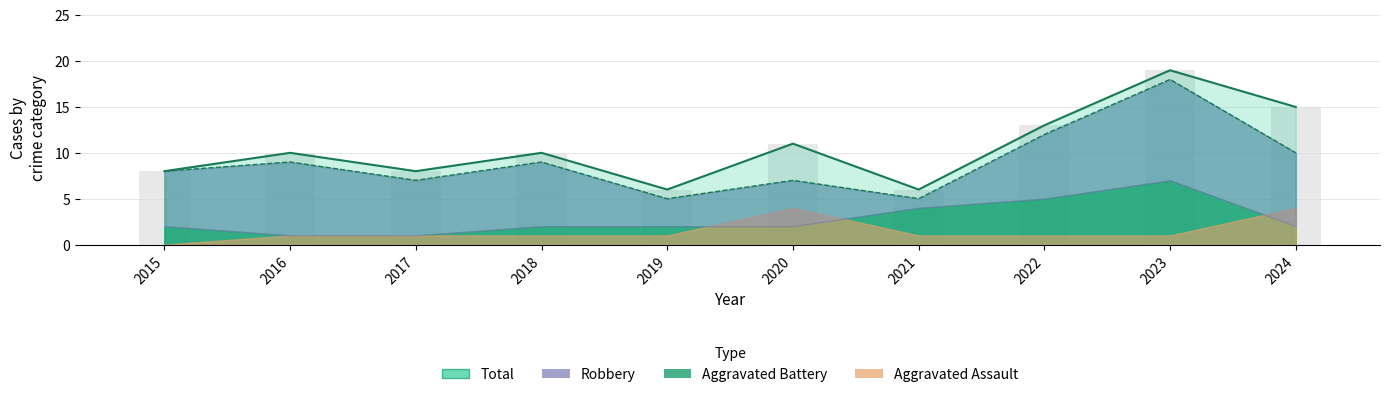

Which label corresponds to the largest value in the chart?

2023